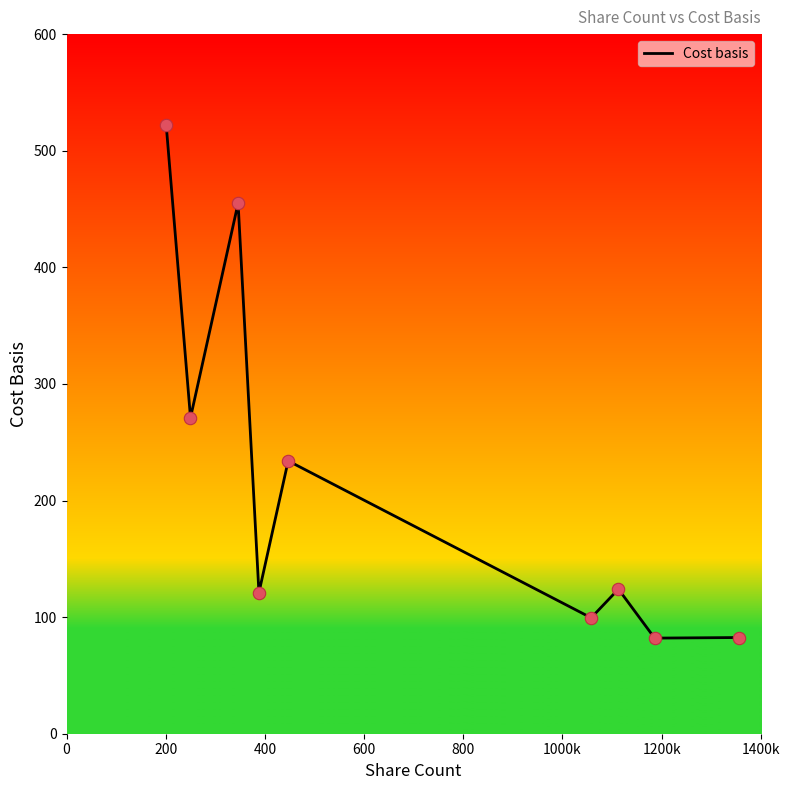

What is the maximum value shown in the chart?

522.0